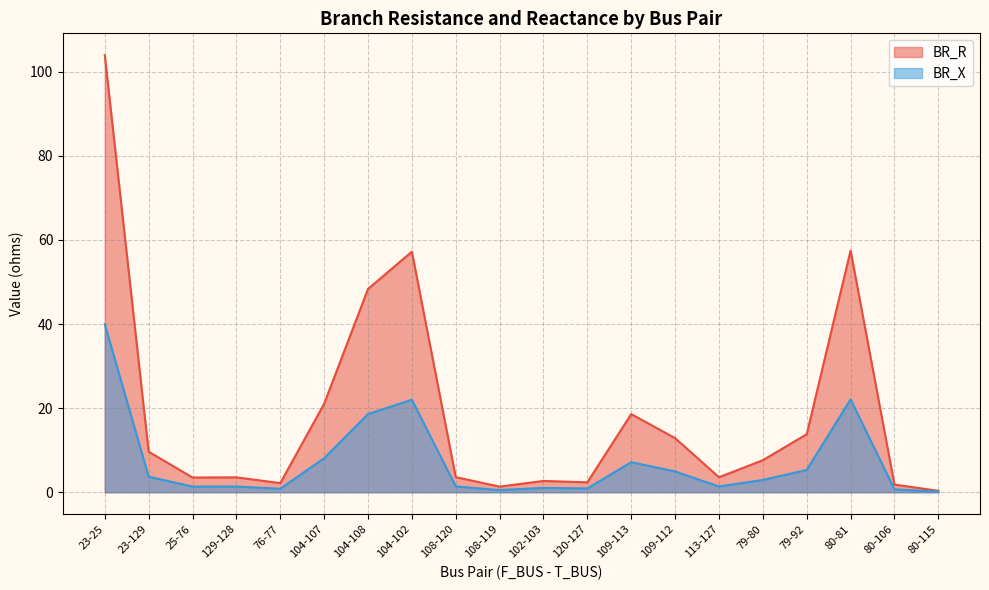

How many lines are shown in the chart?

2